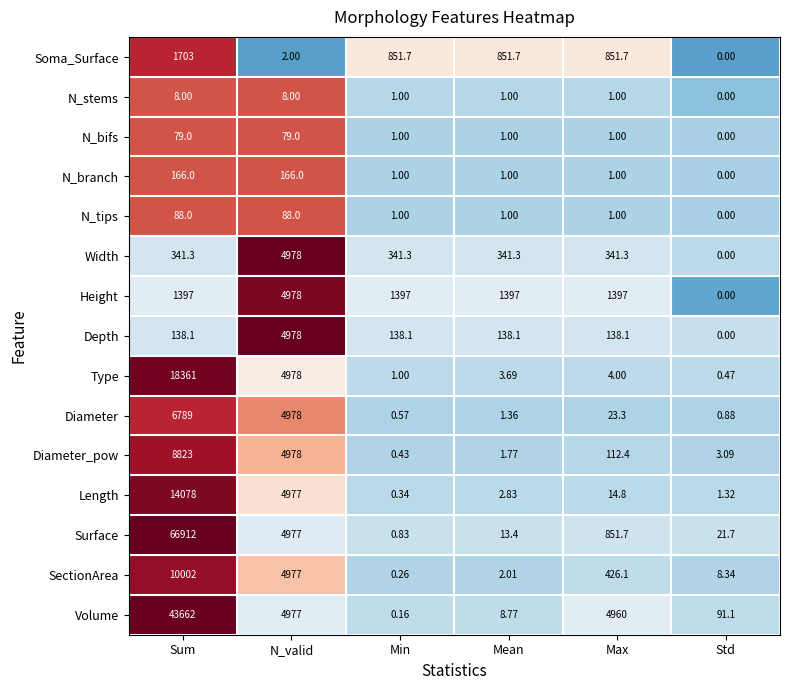

Which category has the lowest value across all series?

Std